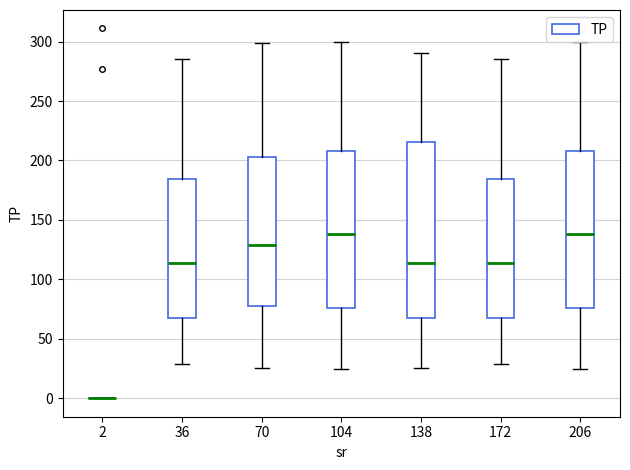

Reading left to right, read every box against the y-axis: the position of its median line, the range the box covers, and the ends of its whiskers. The values are not printed on the chart, so give them approximately, as read against the axis.

2: box collapsed to a line at 0, whiskers 0 to 0
36: median 115, box 70 to 185, whiskers 30 to 285
70: median 130, box 75 to 205, whiskers 25 to 300
104: median 140, box 75 to 210, whiskers 25 to 300
138: median 115, box 70 to 215, whiskers 25 to 290
172: median 115, box 70 to 185, whiskers 30 to 285
206: median 140, box 75 to 210, whiskers 25 to 300